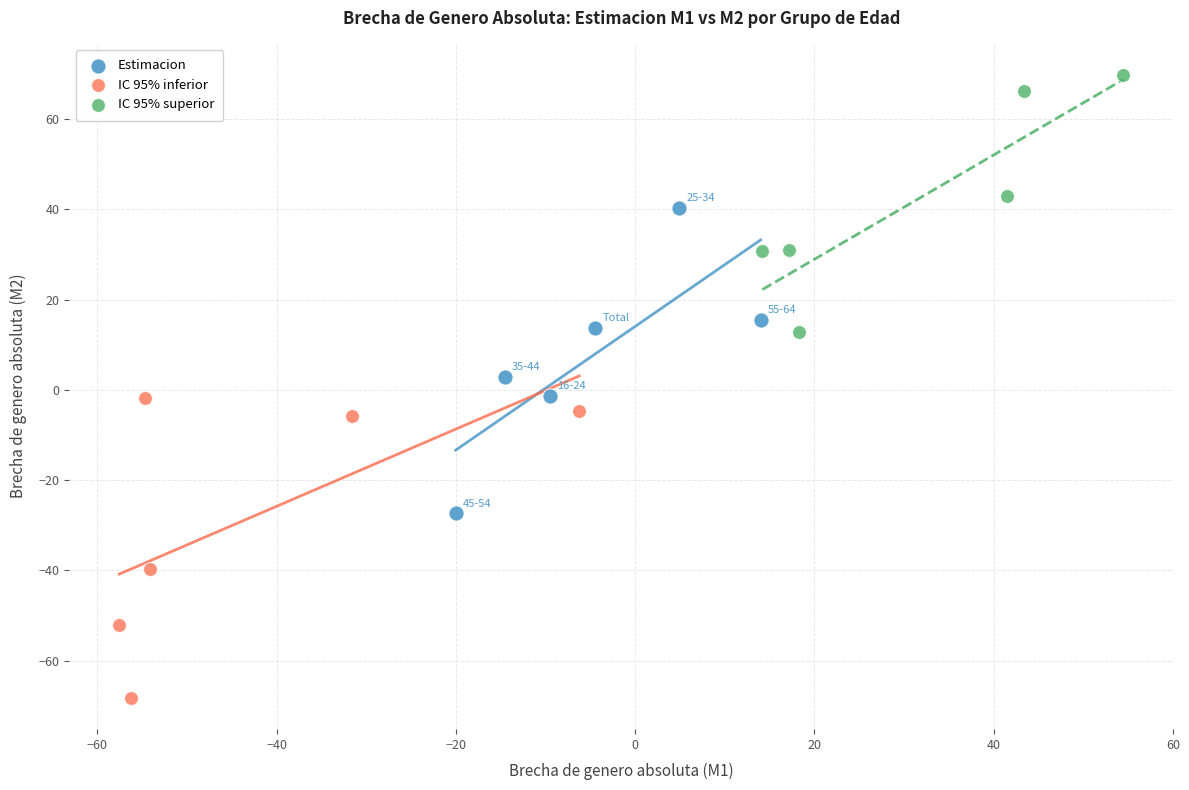

Which series reaches the minimum Y coordinate?

IC 95% inferior